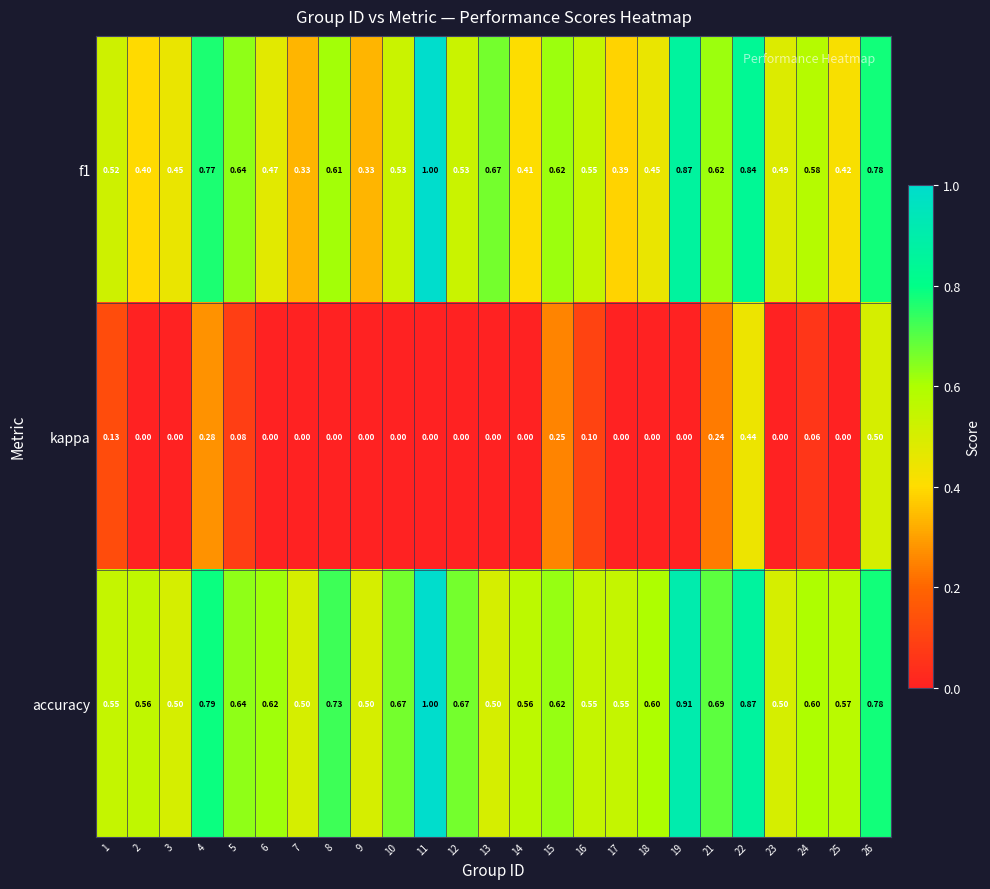

Which series changed the most between 3 and 25?

accuracy